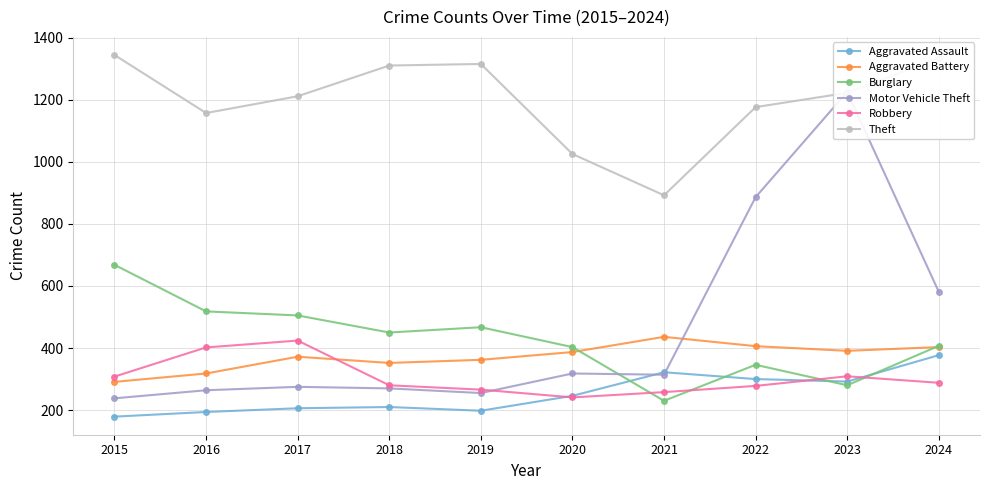

What is the average value of the Aggravated Battery series?

372